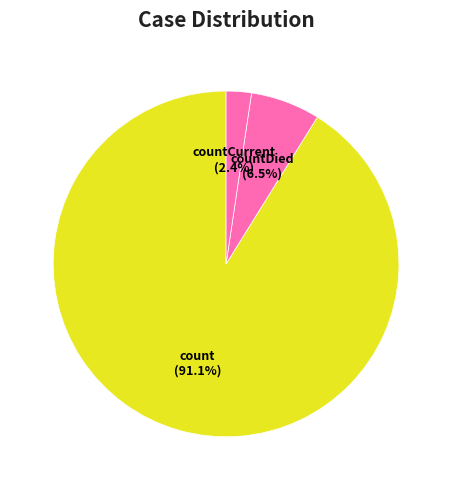

Which slice represents more than half of the pie?

count